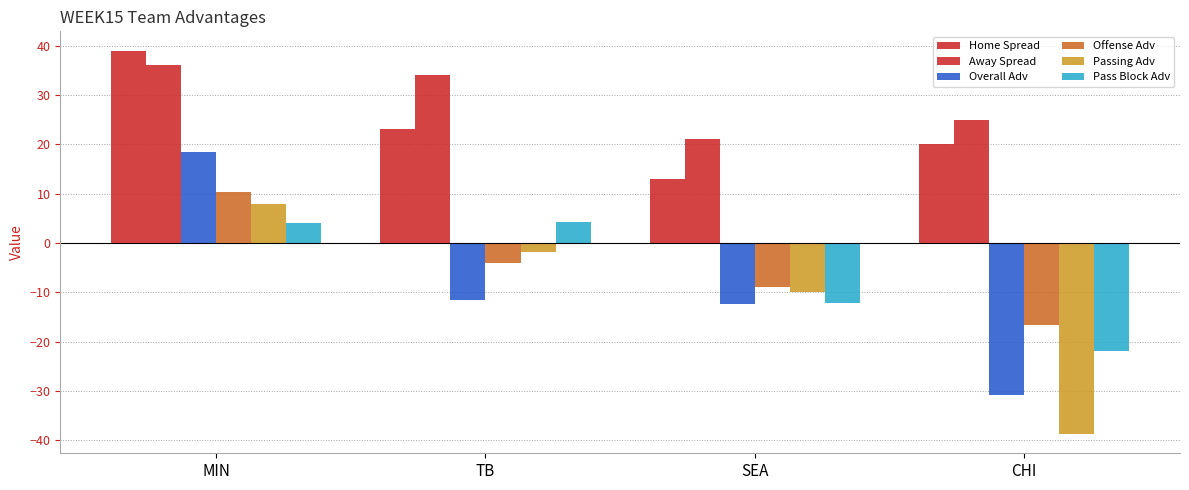

How many Home Spread values are between 20 and 39?

3